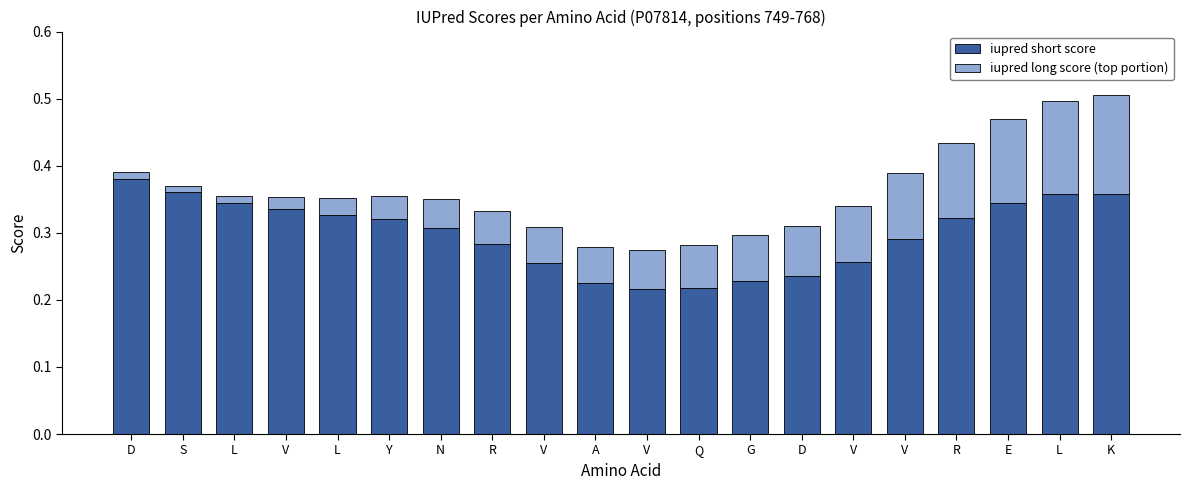

What is the value of the iupred short score bar at the 11th from the left?

0.3